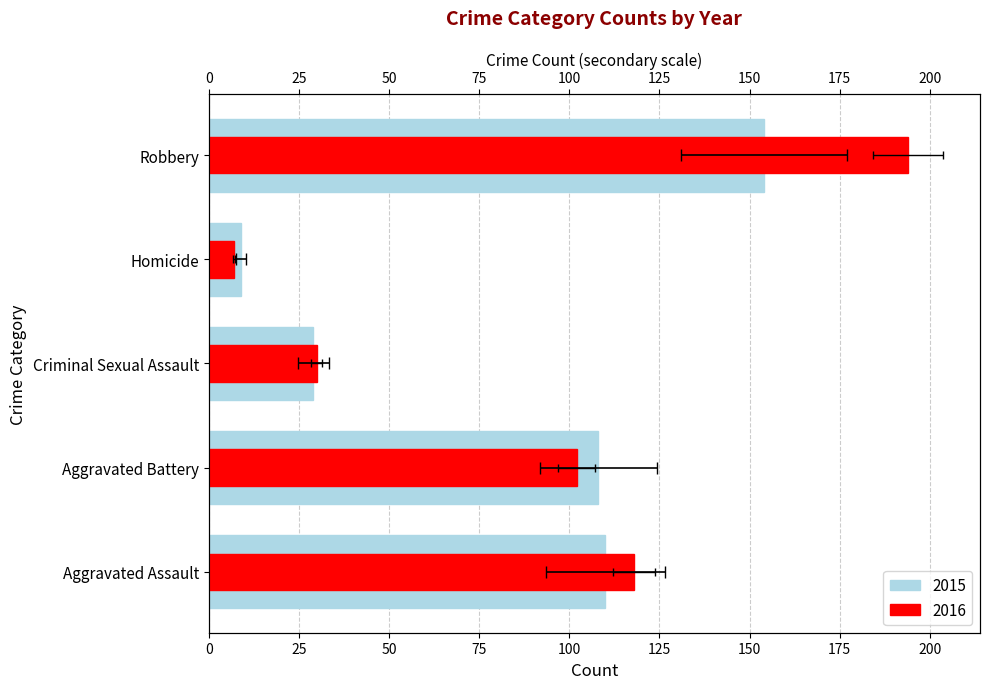

What is the total value across all series at Homicide?

16